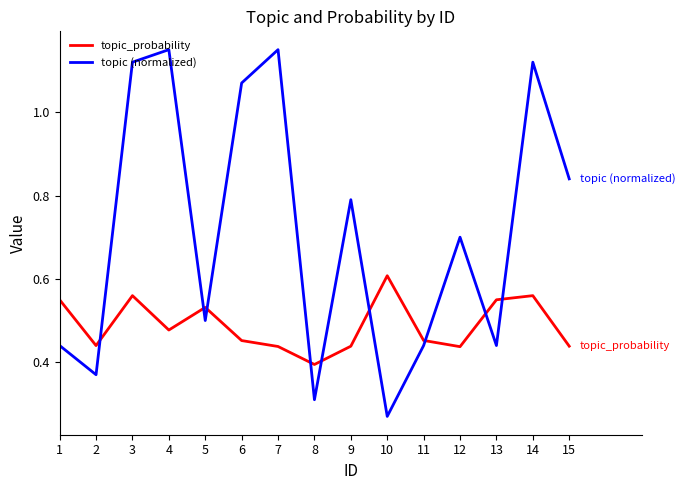

What is the total value across all series at 8?

0.7